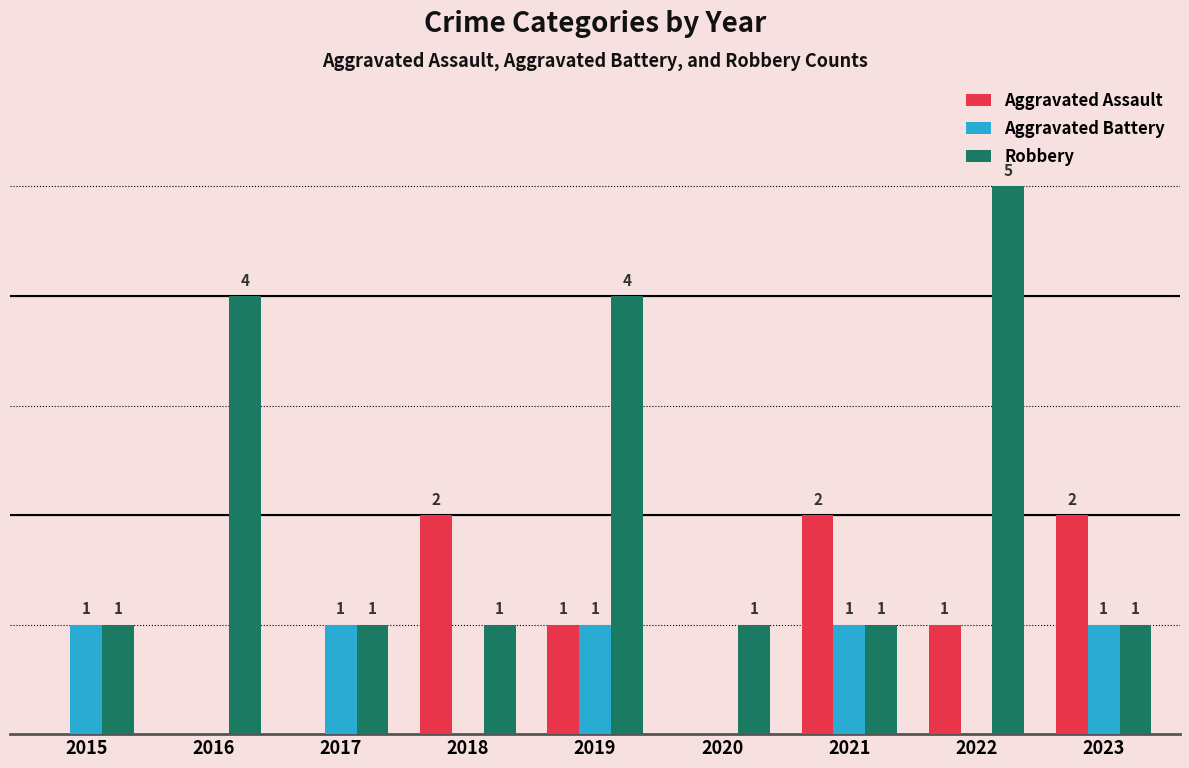

Is the value of Aggravated Assault at 2015 greater than the value of Robbery at 2021?

No